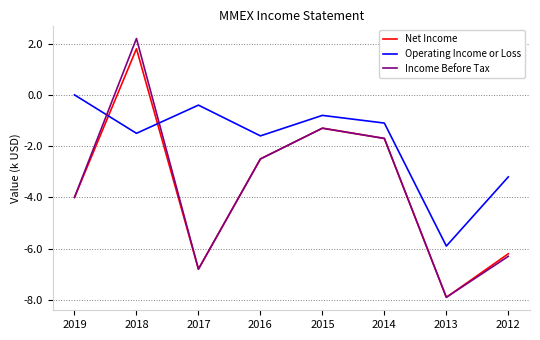

True or false: Operating Income or Loss has a value of -0.6 at 2014.

False